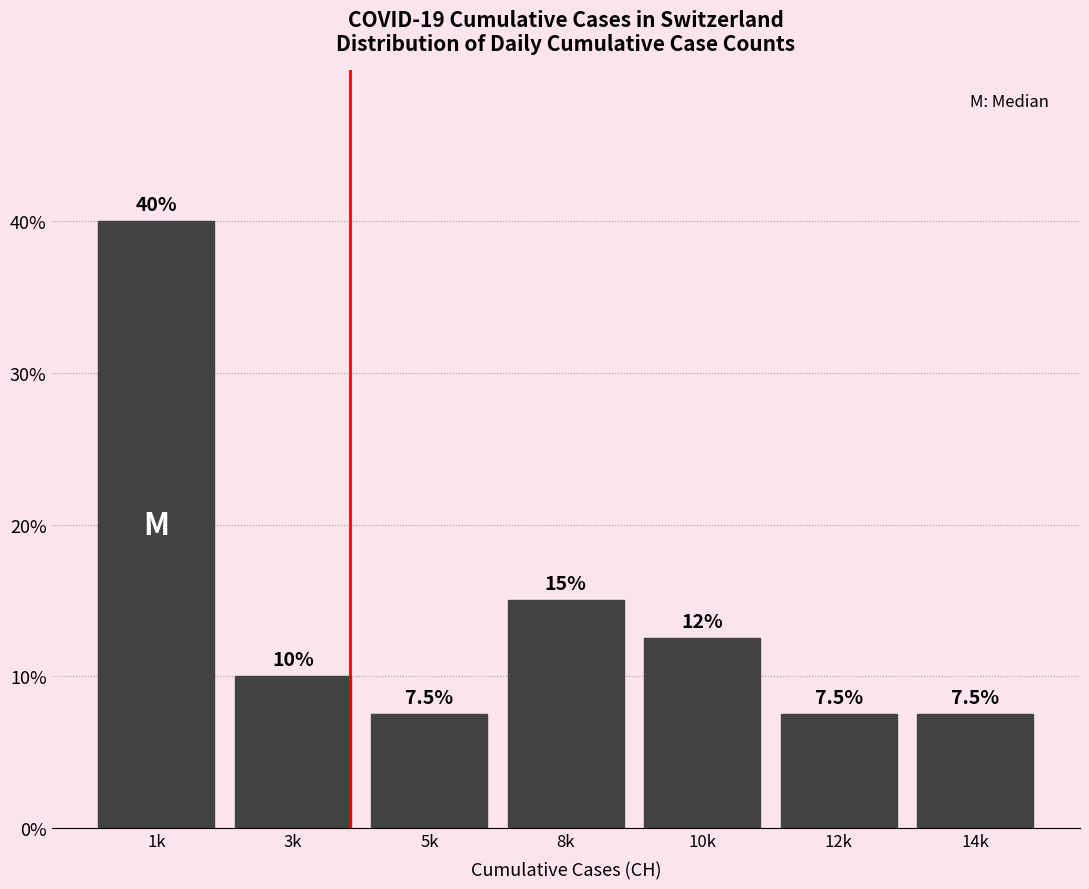

Reading left to right, extract all data points from this chart.

40.0	10.0	7.5	15.0	12.5	7.5	7.5